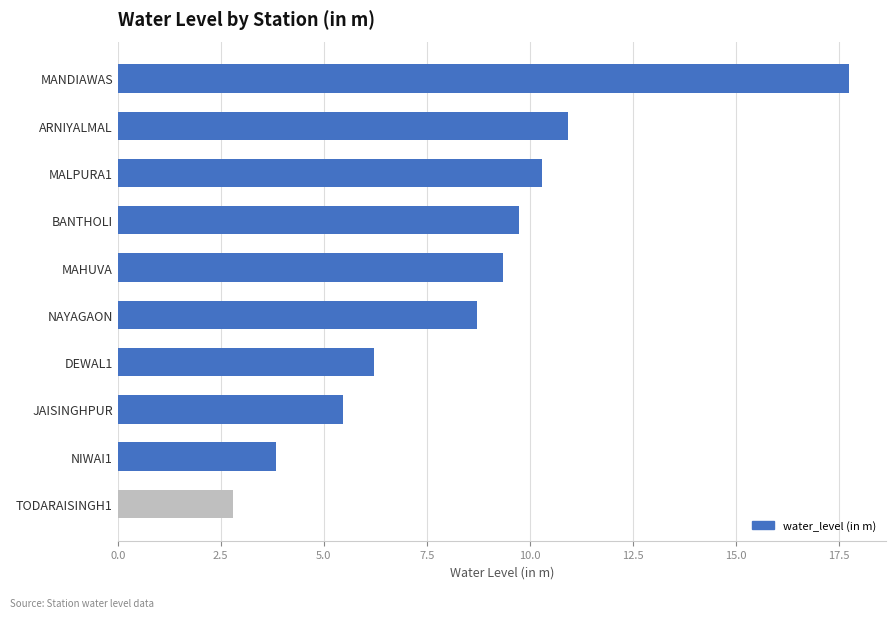

Which label corresponds to the largest value in the chart?

MANDIAWAS